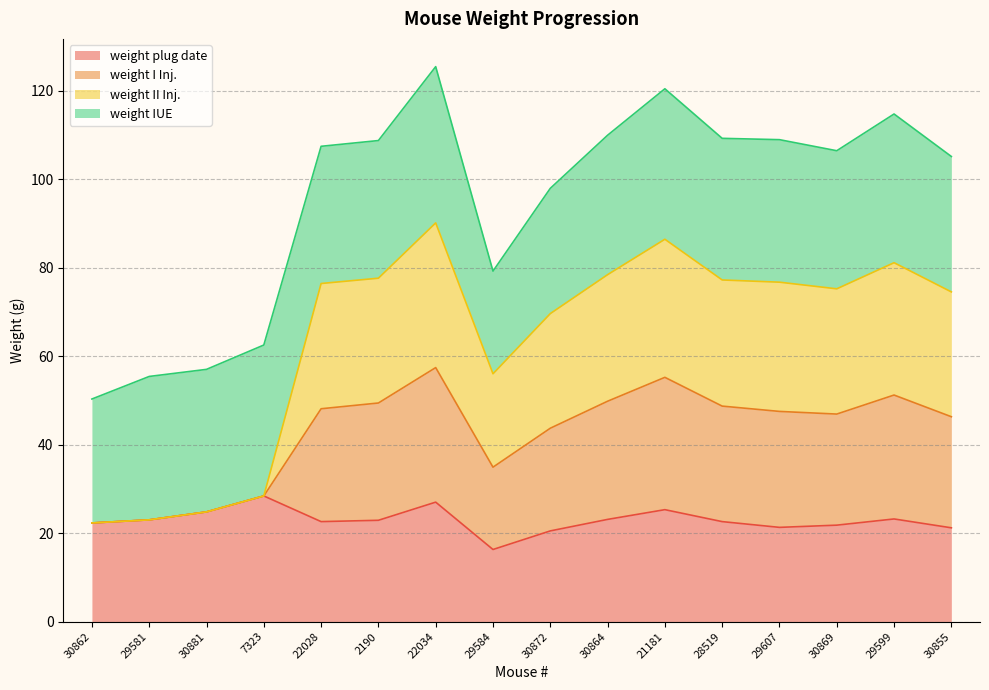

Is it true that weight plug date equals 4.8 at 2190?

False